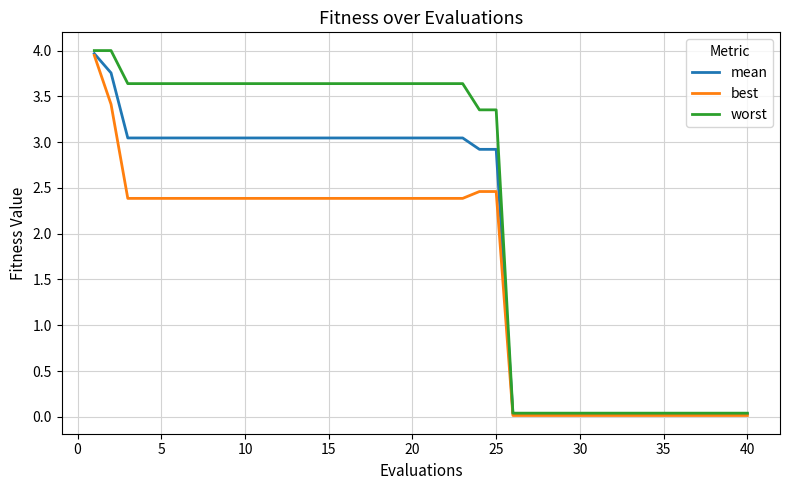

Which series has the widest spread of values?

worst